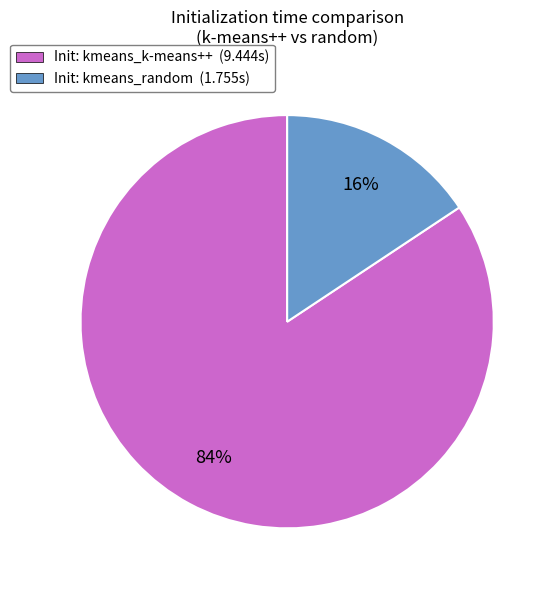

Does Init: kmeans_random (1.755s) account for over 50% of the chart?

No